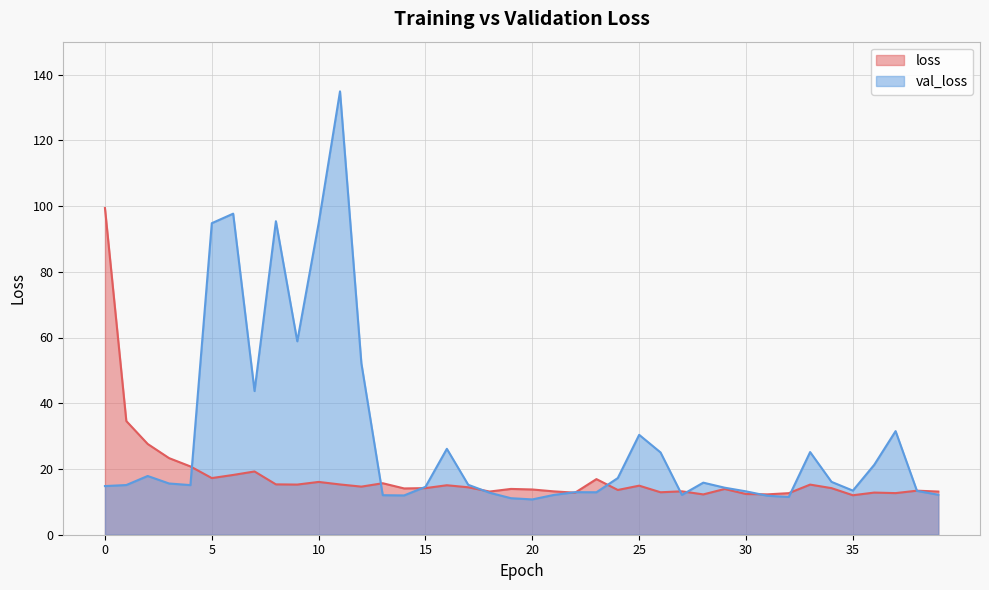

How many lines are shown in the chart?

2